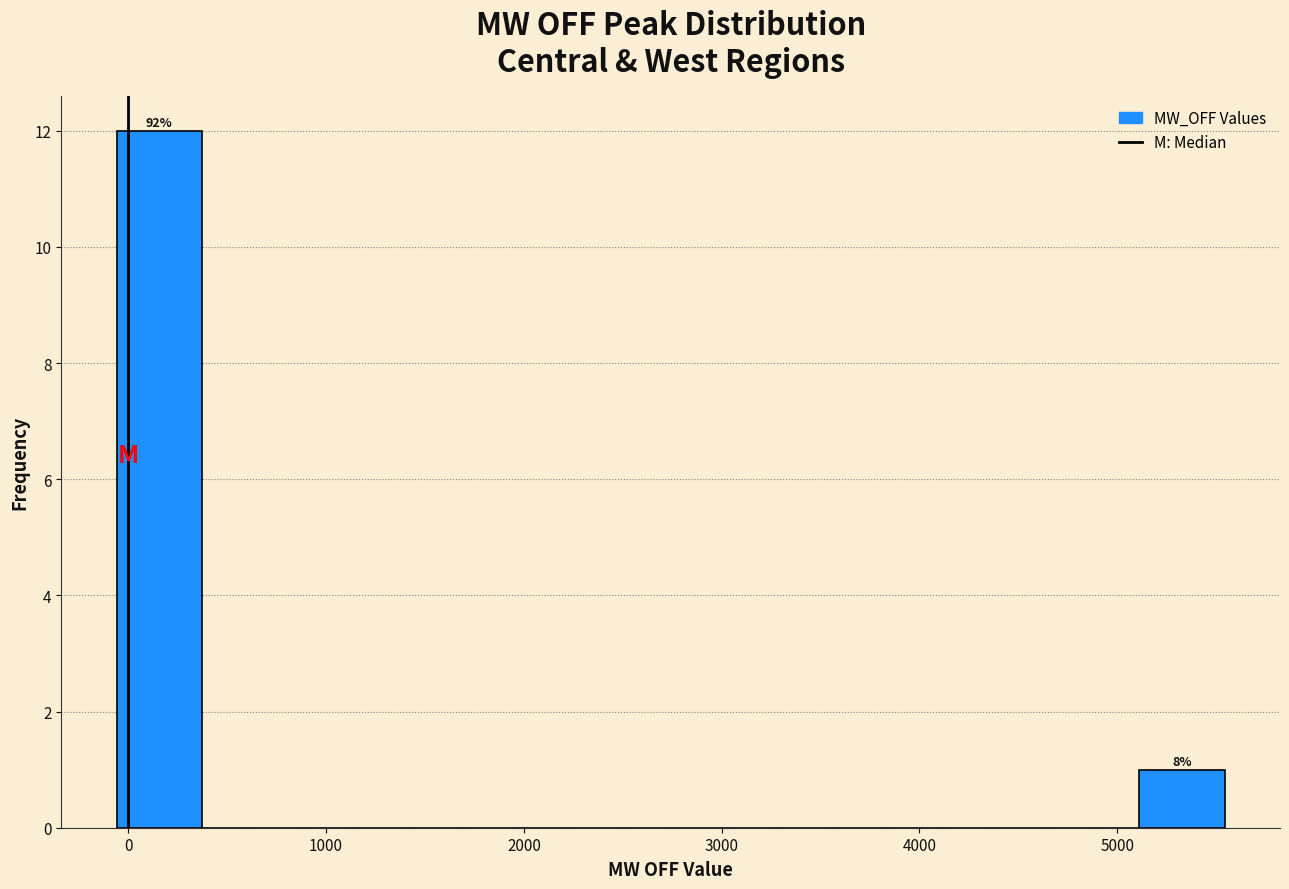

Which range on the x-axis has the tallest bar?

-100 to 400